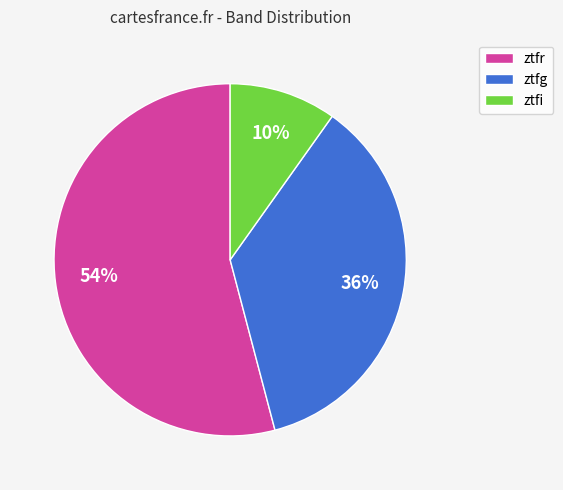

Between ztfi and ztfg, which is larger?

ztfg